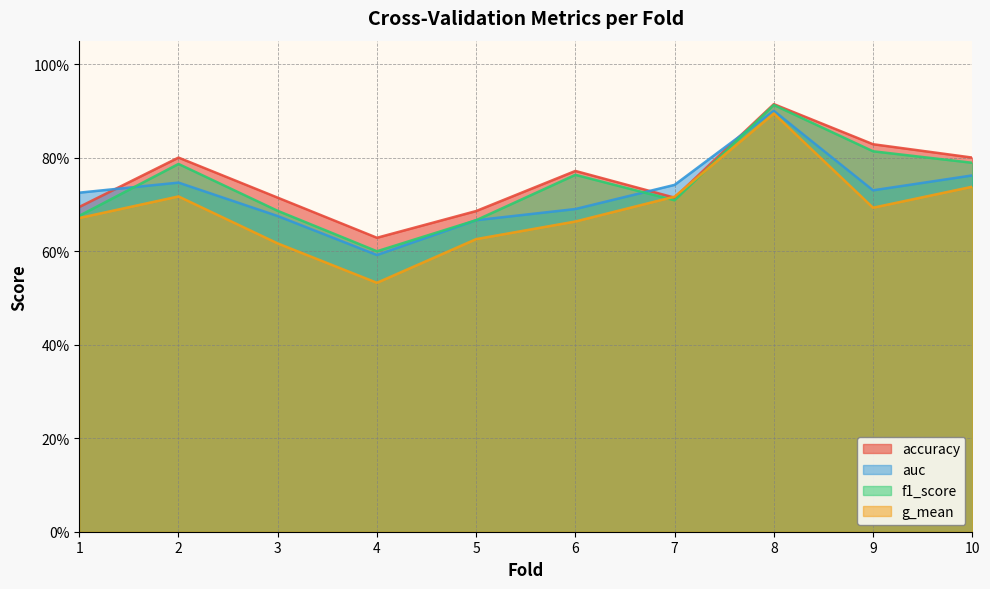

What is the difference between the second highest and minimum values in the auc series?

0.2